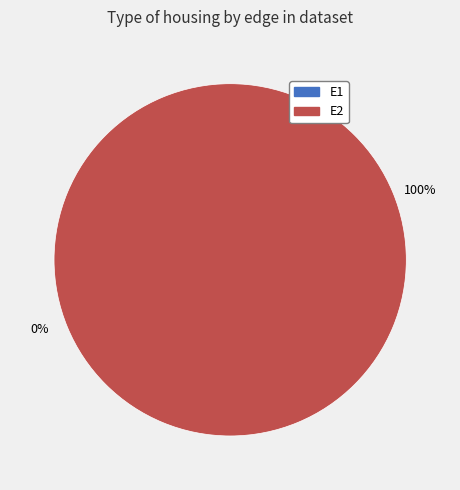

Does any single category account for the majority?

Yes